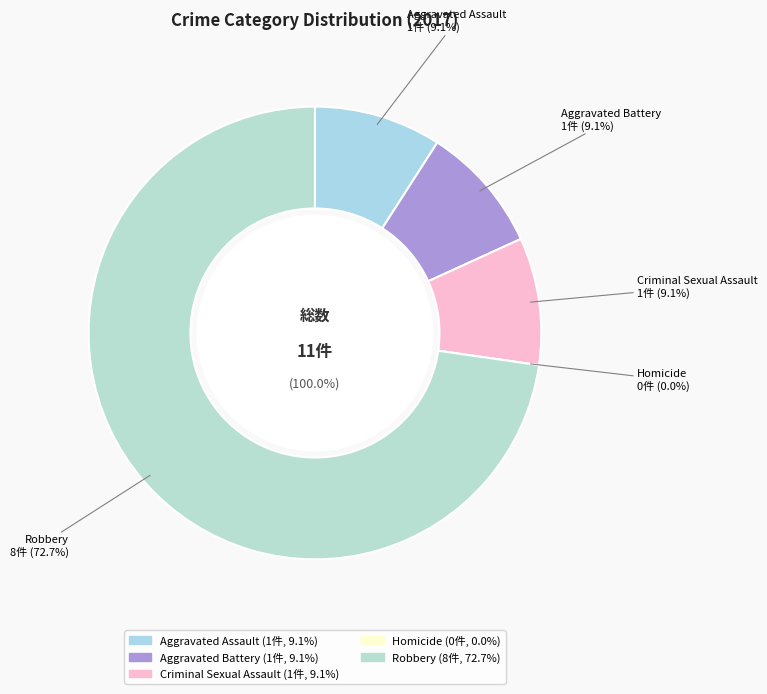

Between Aggravated Battery and Homicide, which is larger?

Aggravated Battery